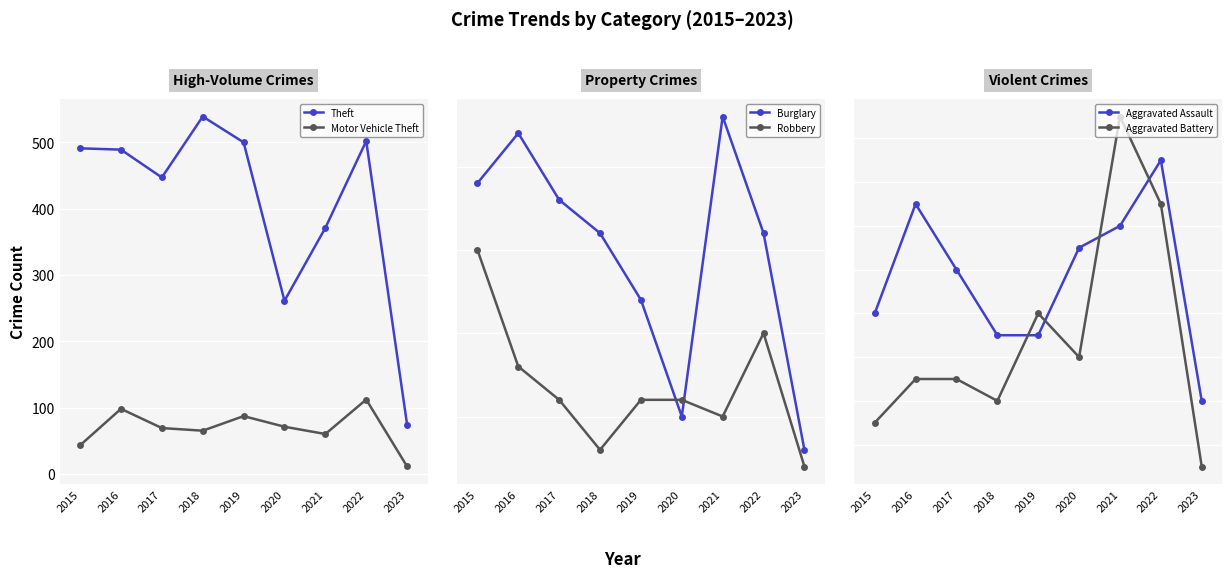

What value does the Burglary series have at 2023?

3